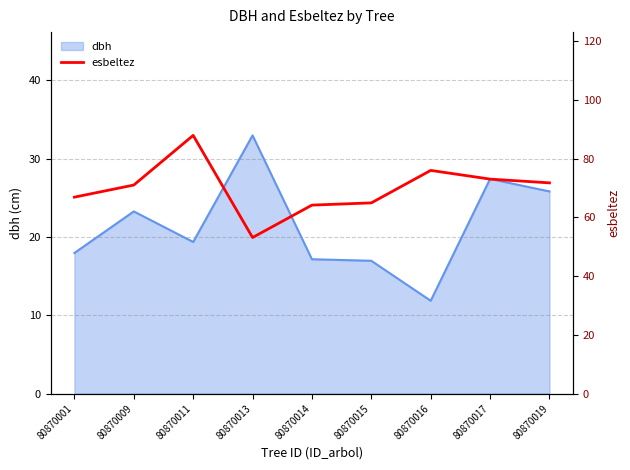

The value of dbh at 80870014 is 17.1. True or false?

True